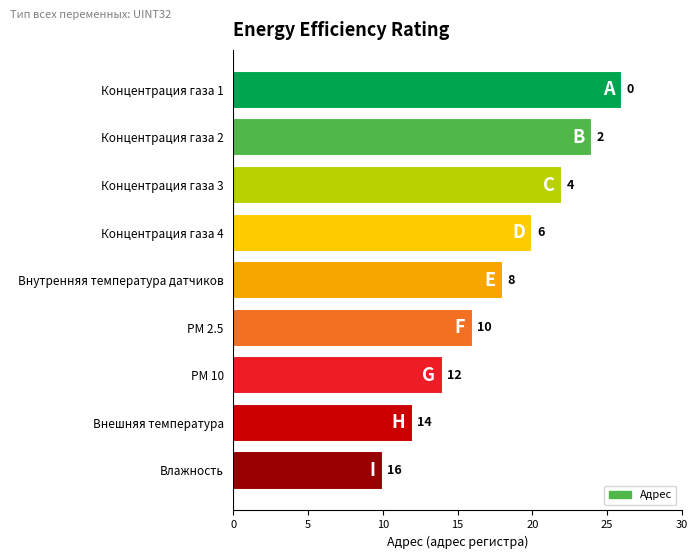

What is the difference between the maximum and minimum values?

16